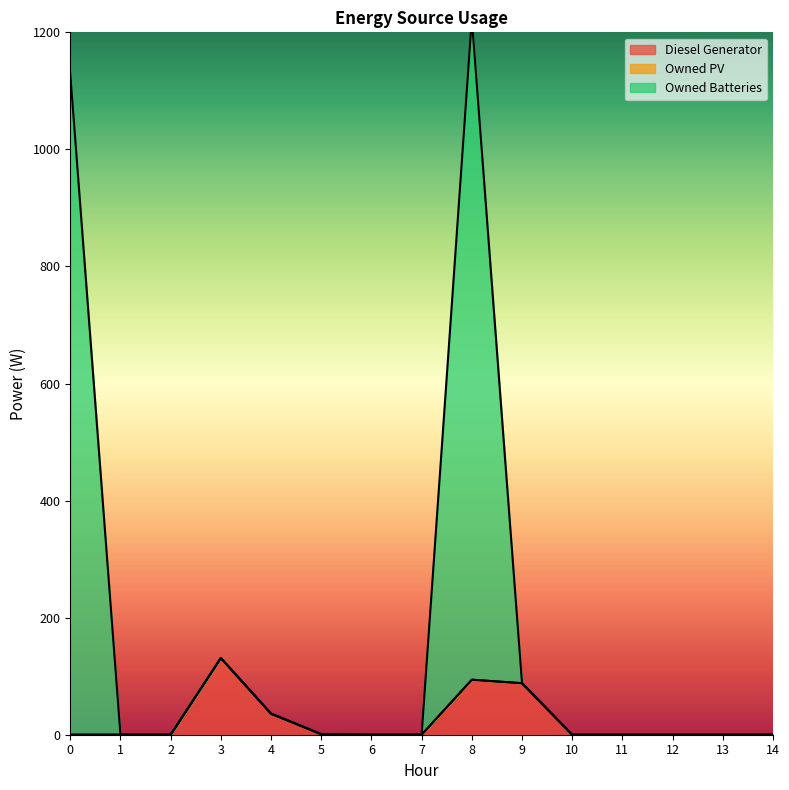

In Owned Batteries, how many points are lower than both neighbors (excluding endpoints)?

1